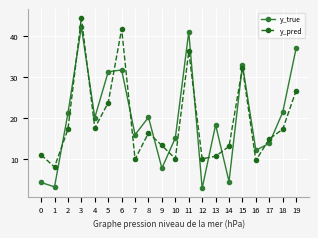

Read the y_true value at 9.

7.8